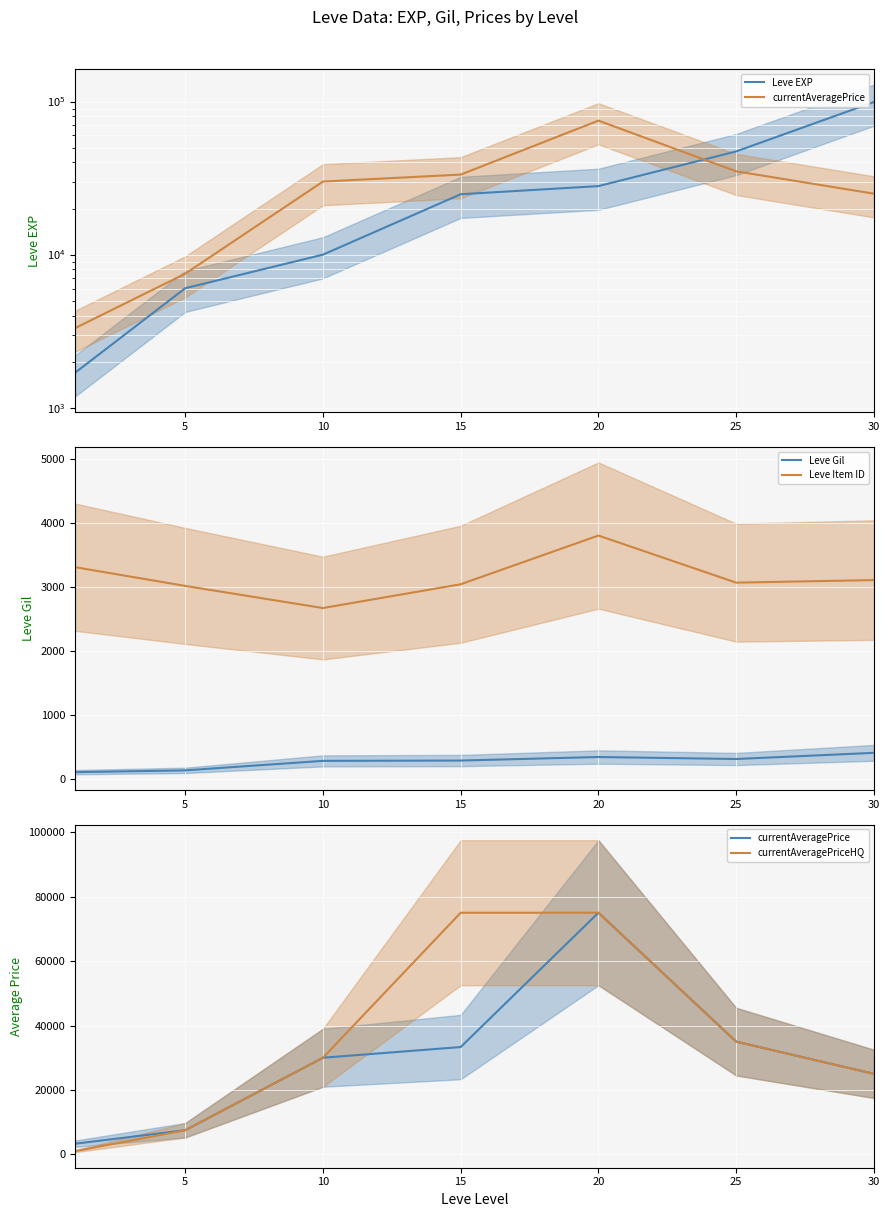

What is the minimum value for Leve Gil?

112